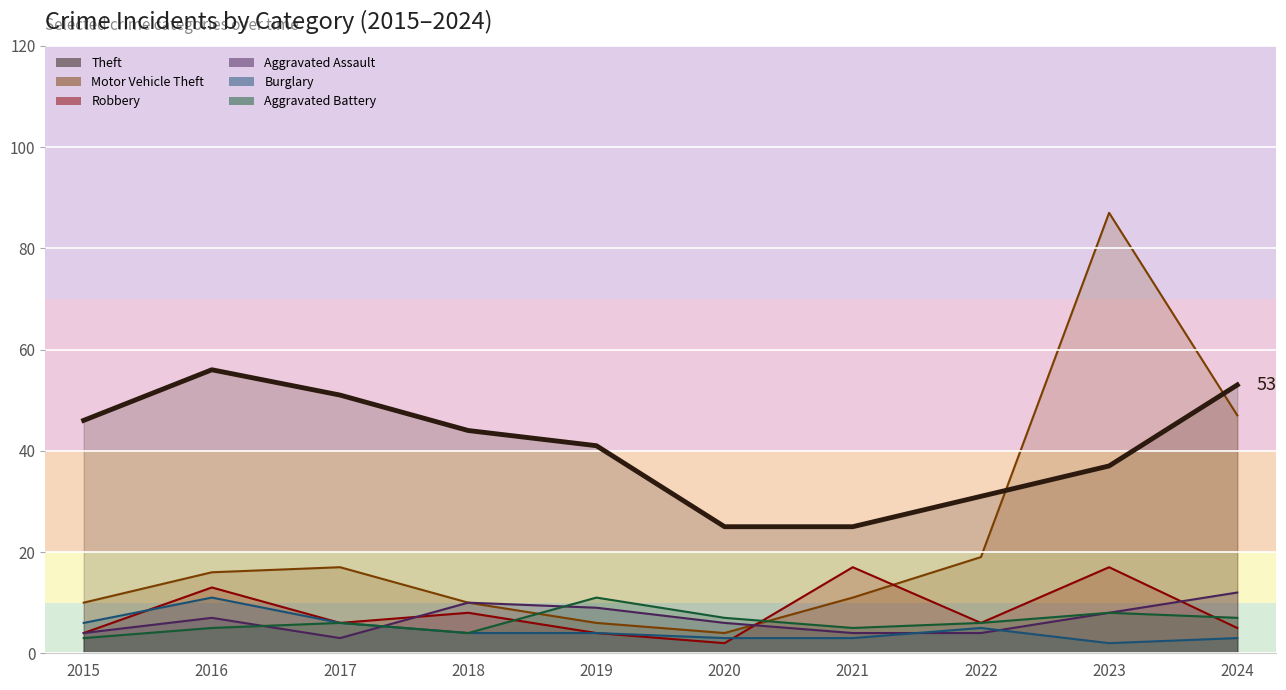

List the labels in order of Motor Vehicle Theft value, largest first.

2023, 2024, 2022, 2017, 2016, 2021, 2015, 2018, 2019, 2020